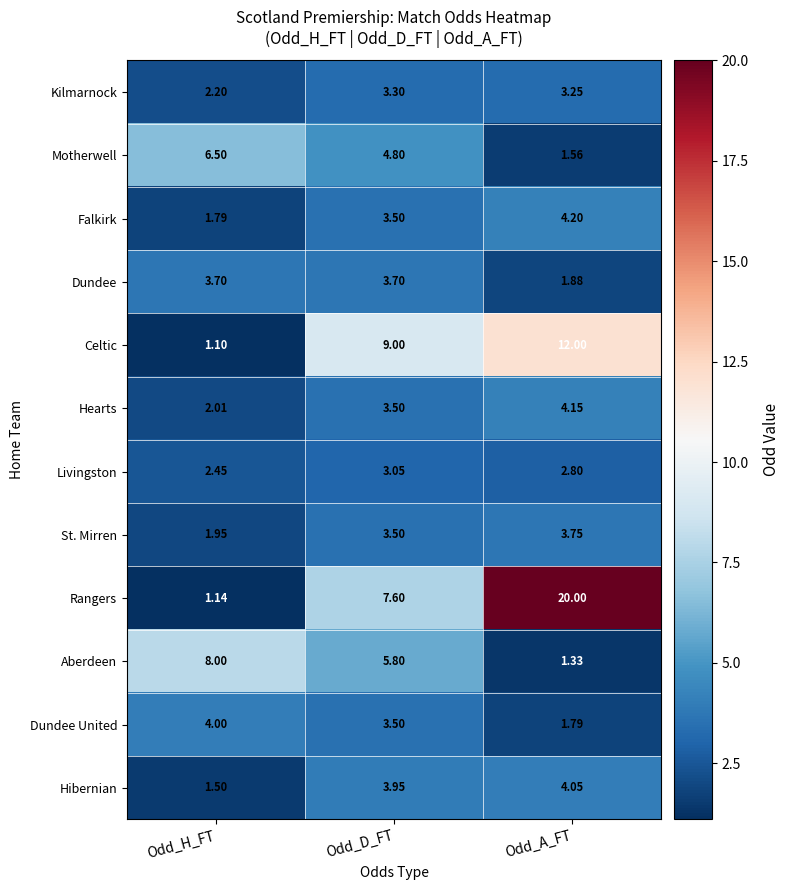

Which series has the largest total across all categories?

Rangers